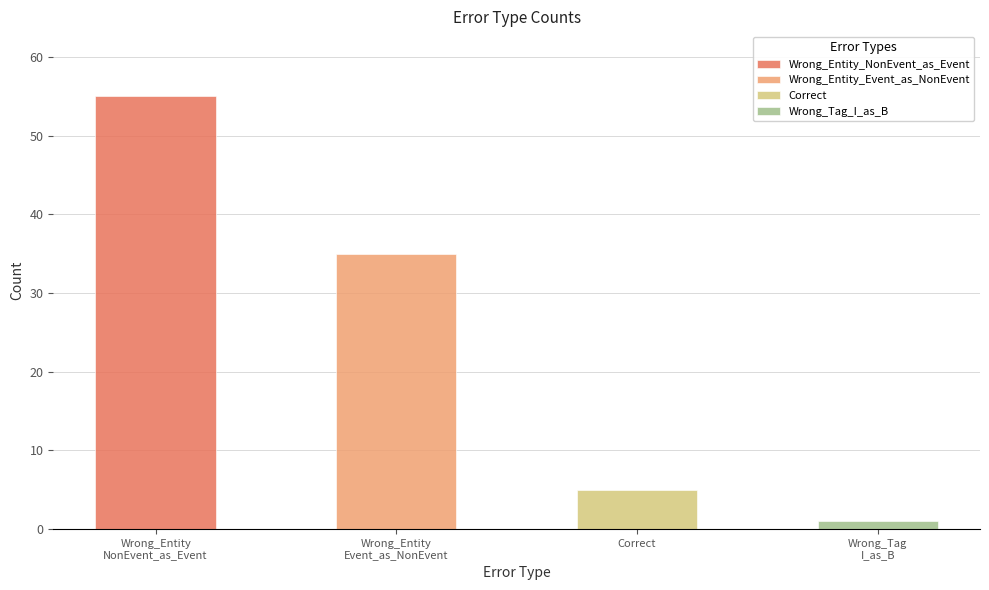

List the labels in order of value, smallest first.

Wrong_Tag_I_as_B, Correct, Wrong_Entity_Event_as_NonEvent, Wrong_Entity_NonEvent_as_Event